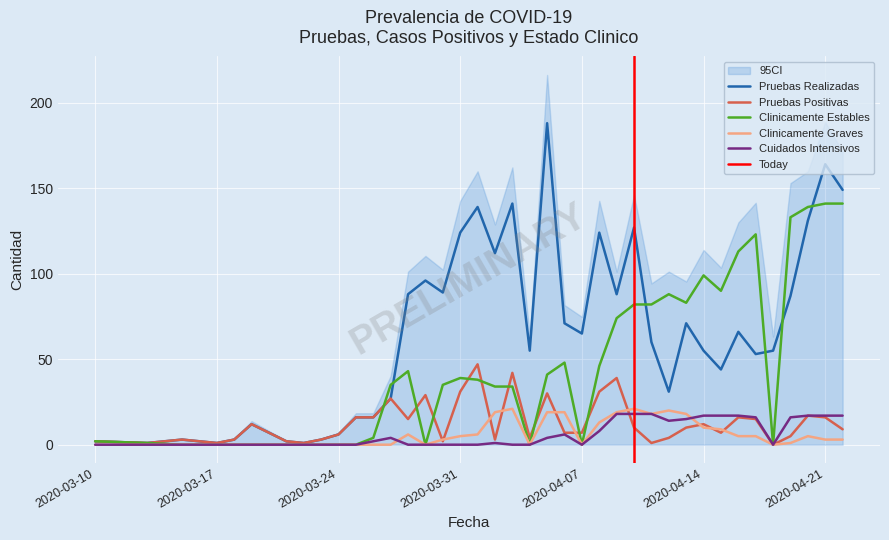

Does the chart display data point markers on the line(s)?

No